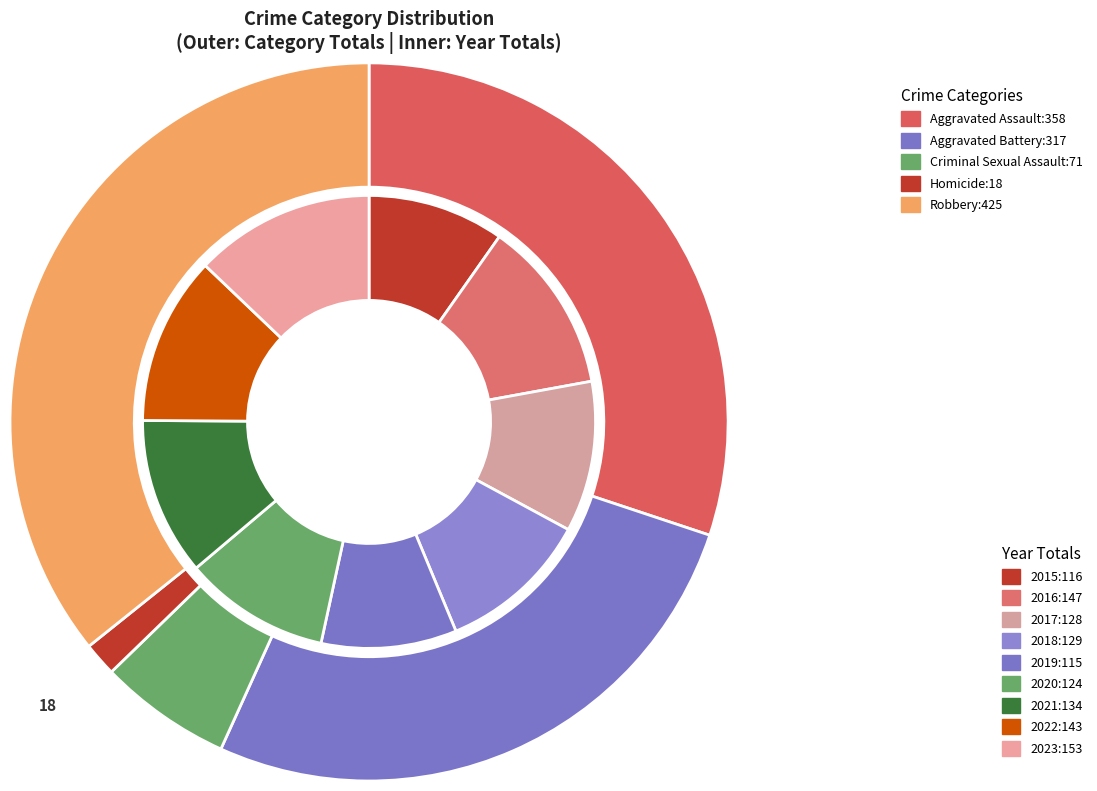

Is there a majority slice in this chart?

No